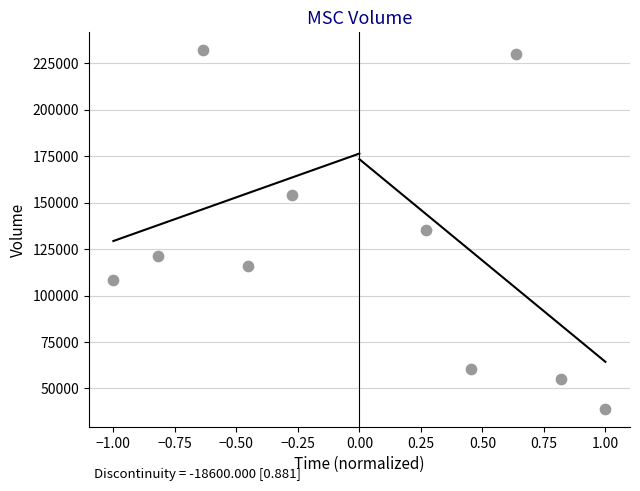

What is the range of Y values (max minus min)?

192900